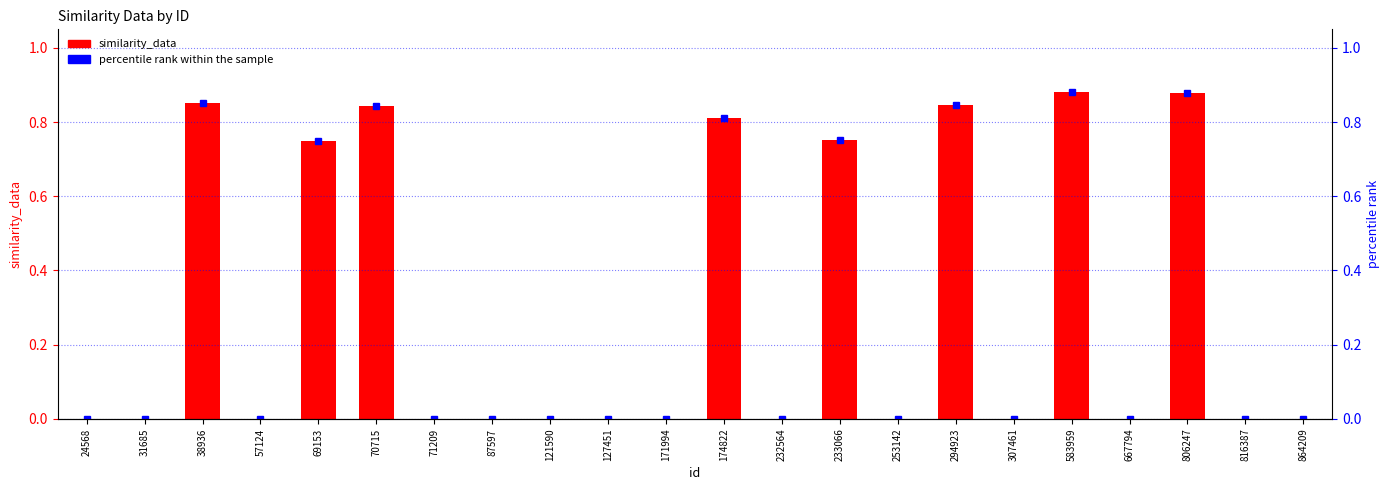

What is the maximum value shown in the chart?

0.9